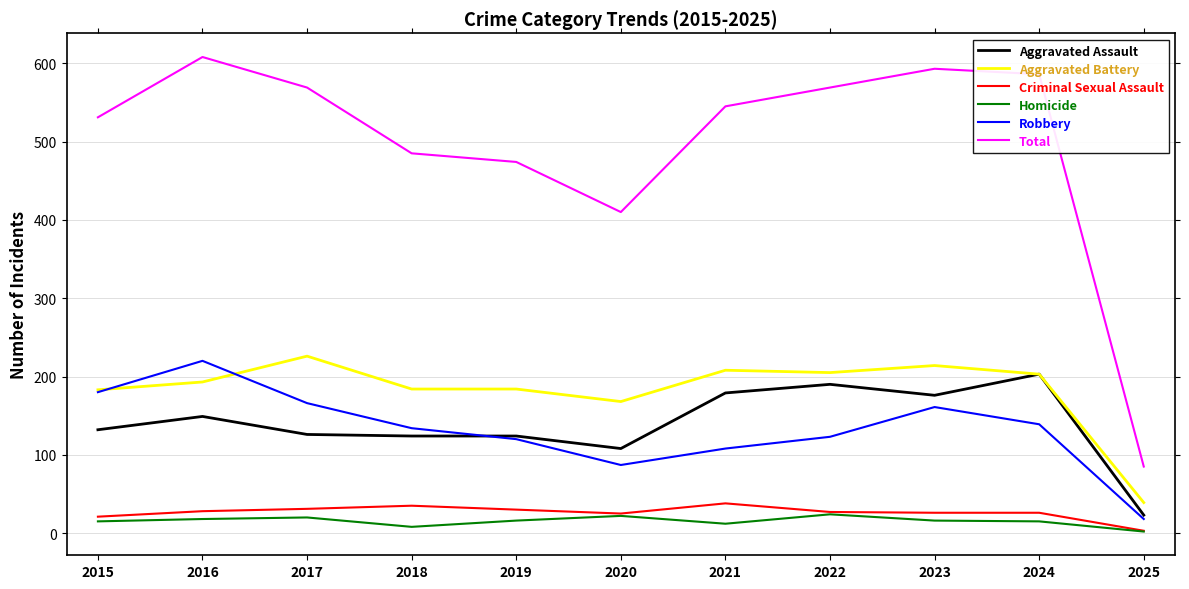

True or false: Homicide and Robbery intersect in this chart.

False